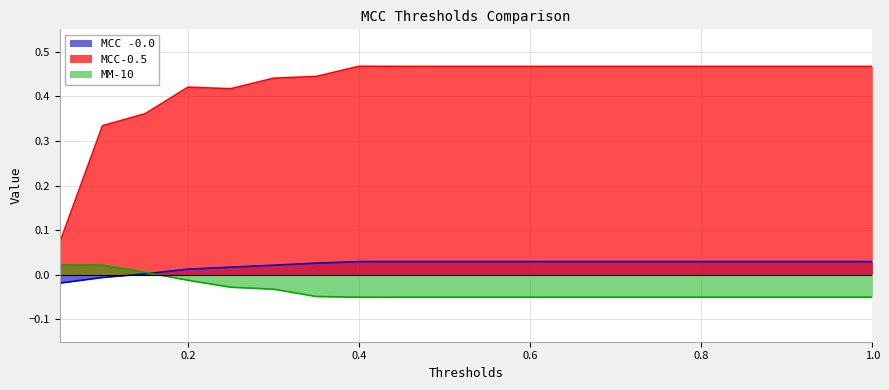

True or false: MCC-0.5 and MCC -0.0 intersect in this chart.

False